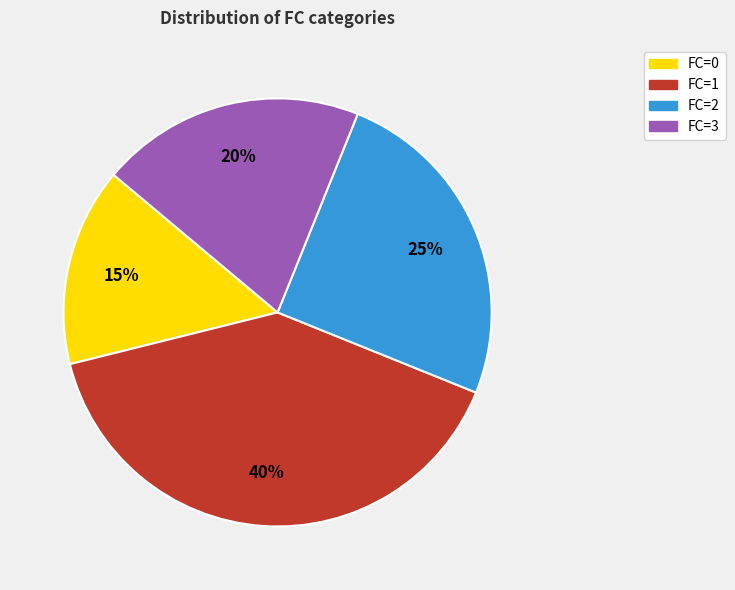

Which category has the smallest portion of the pie?

FC=0